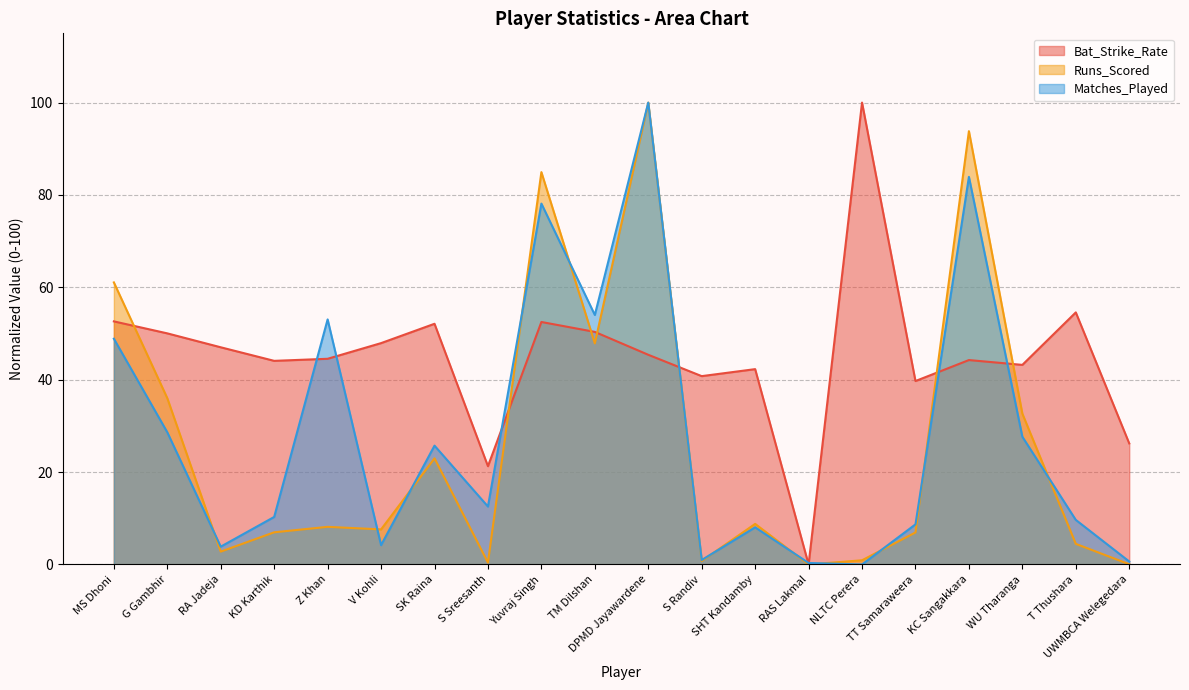

How many lines are shown in the chart?

3